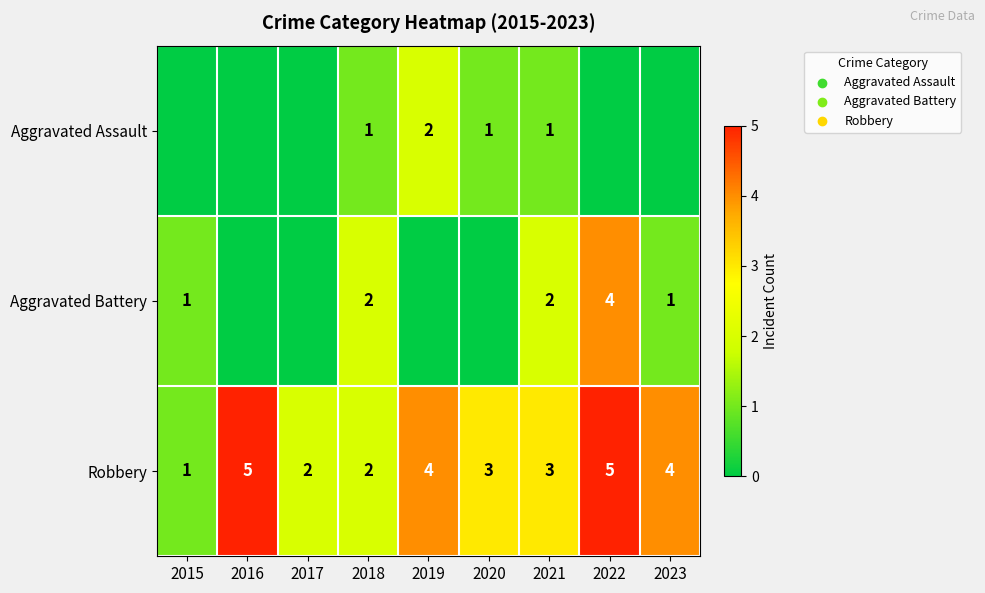

At which label does Robbery first exceed 3?

2016